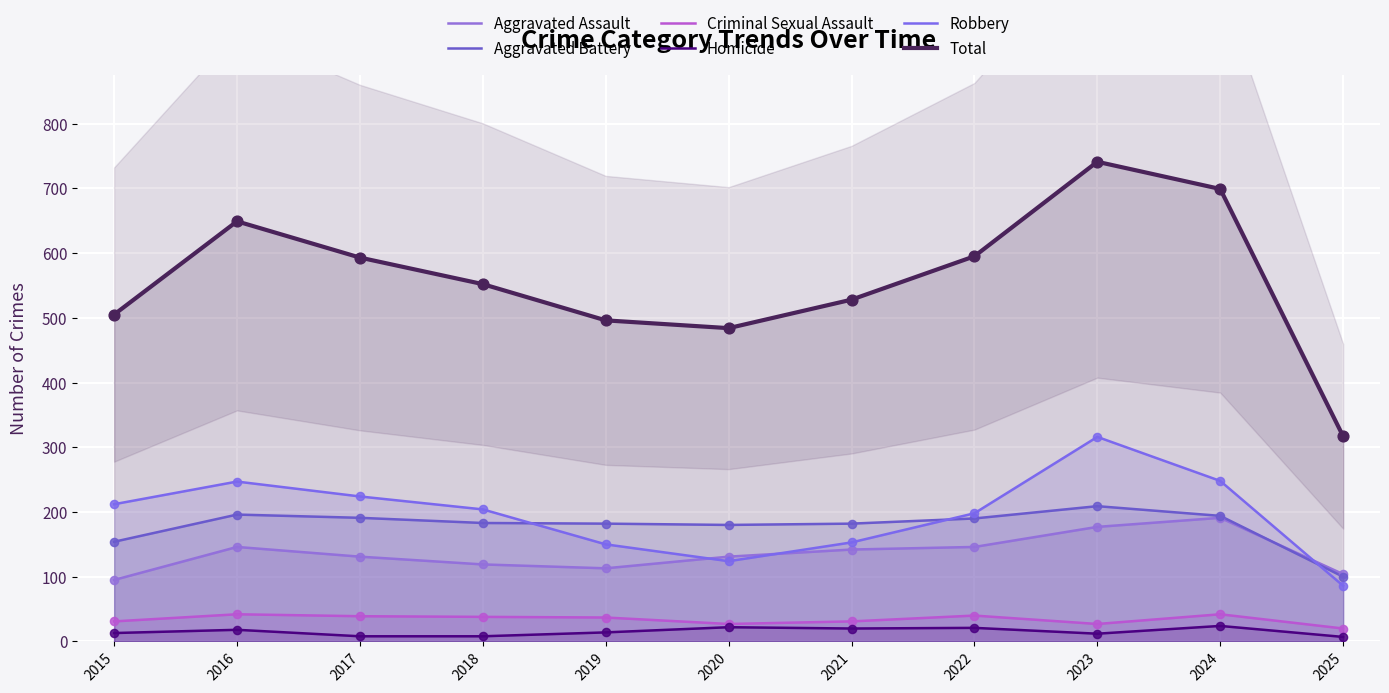

Which series contains the lowest Y value?

Homicide